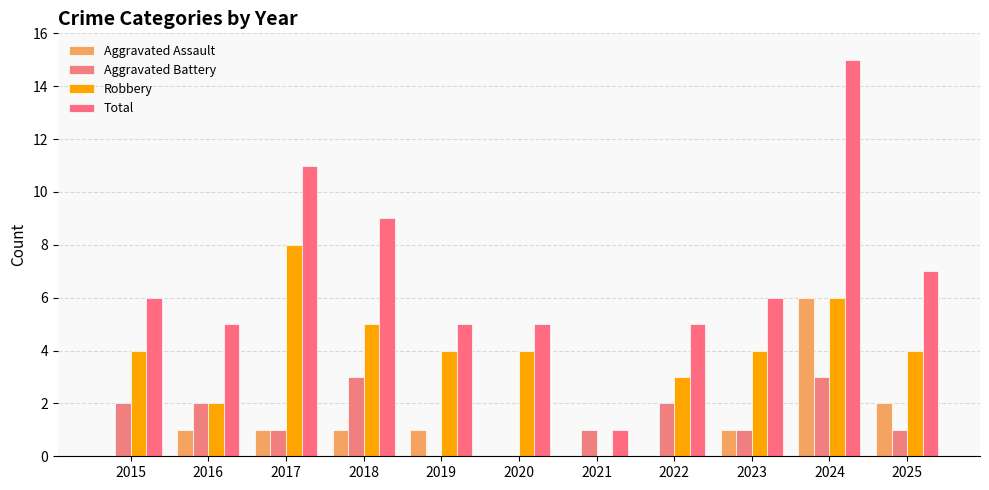

Which category has the lowest value across all series?

2015